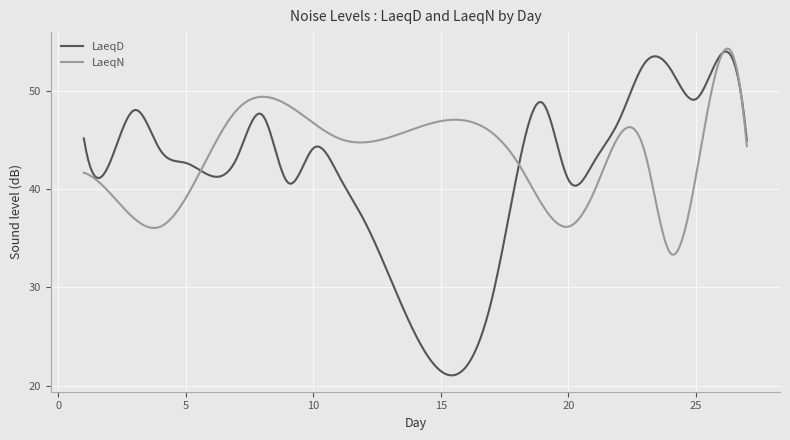

List the series in order of their overall mean, highest first.

LaeqN, LaeqD